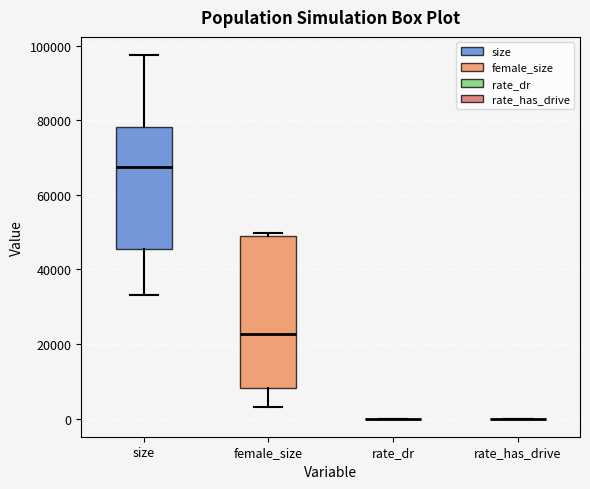

Where is the upper edge of the box for female_size on the y-axis? The values are not printed on the chart, so give them approximately, as read against the axis.

50000